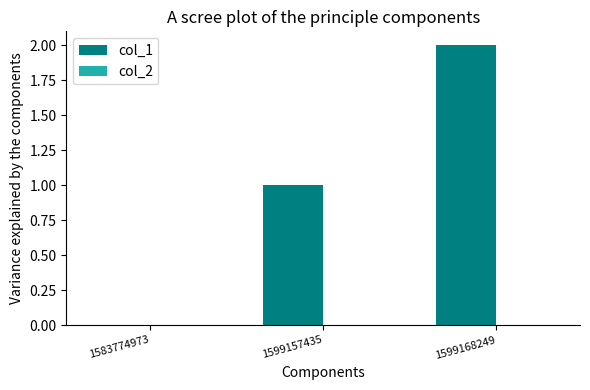

How many distinct data groups are displayed?

1